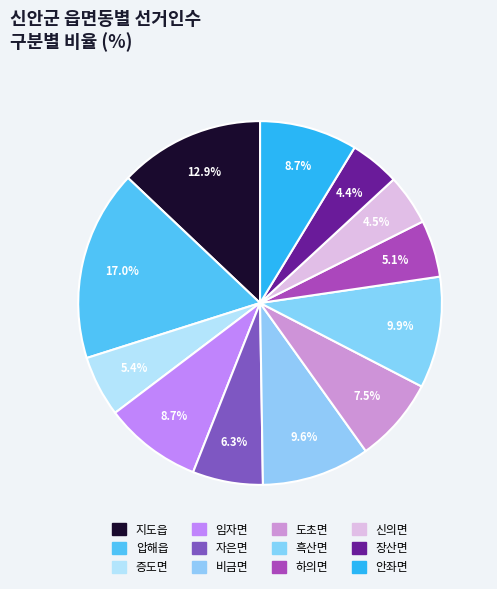

To the nearest percent, what portion does 하의면 represent?

5%